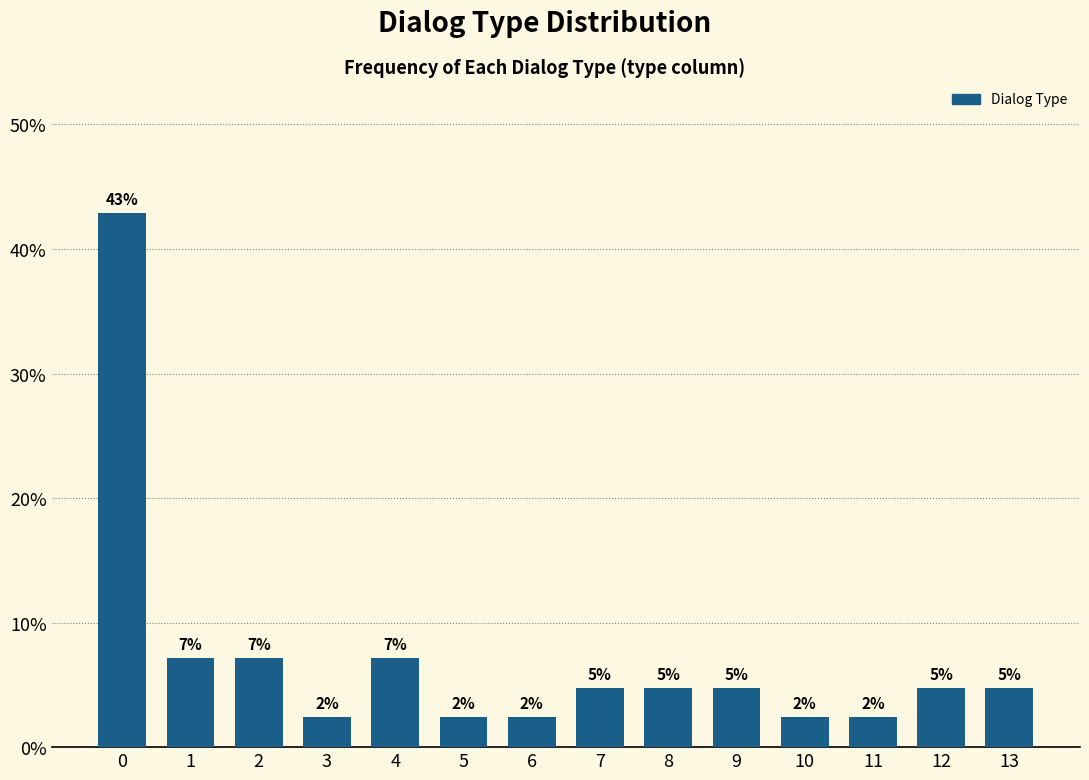

Are the bars horizontal?

No